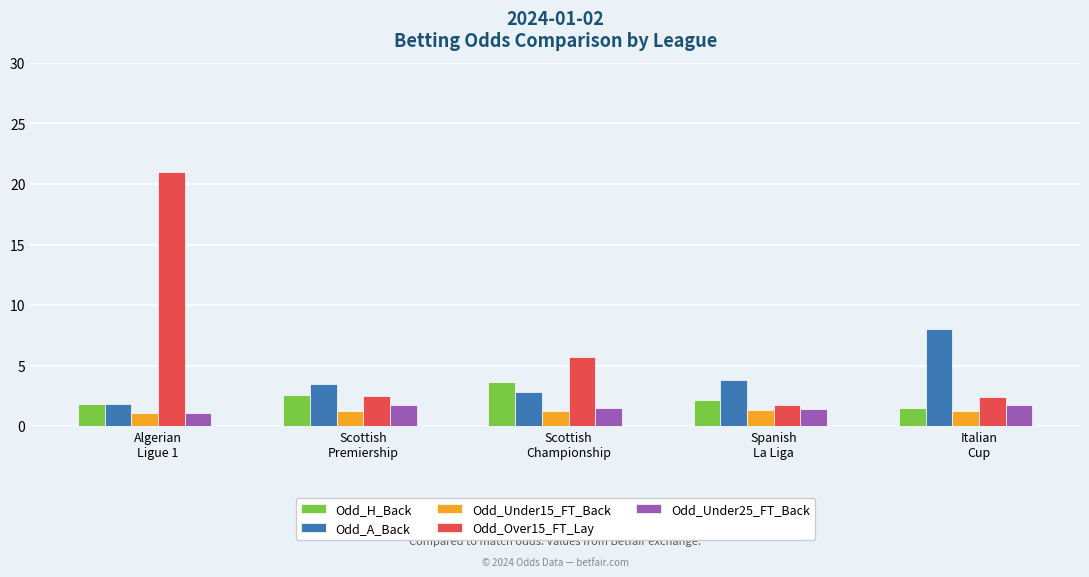

Where is Odd_A_Back nearest to the value 4?

Spanish
La Liga